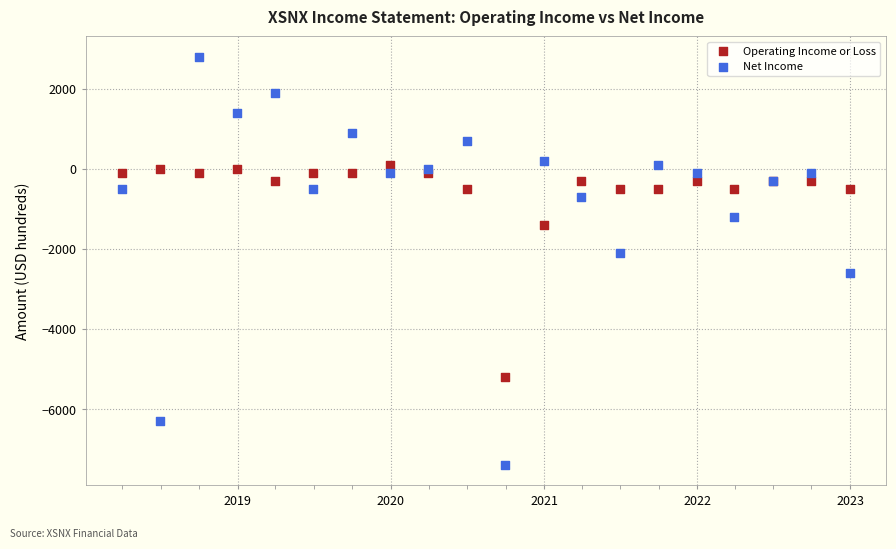

Which series has the largest Y range (max minus min)?

Net Income